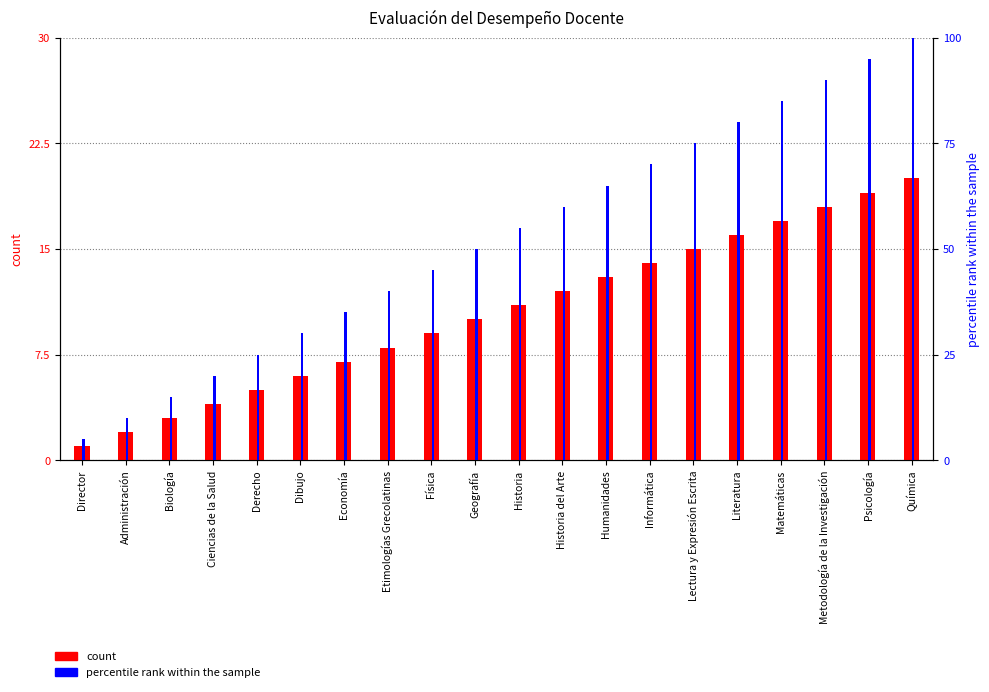

Which series has the largest range (max minus min)?

percentile rank within the sample